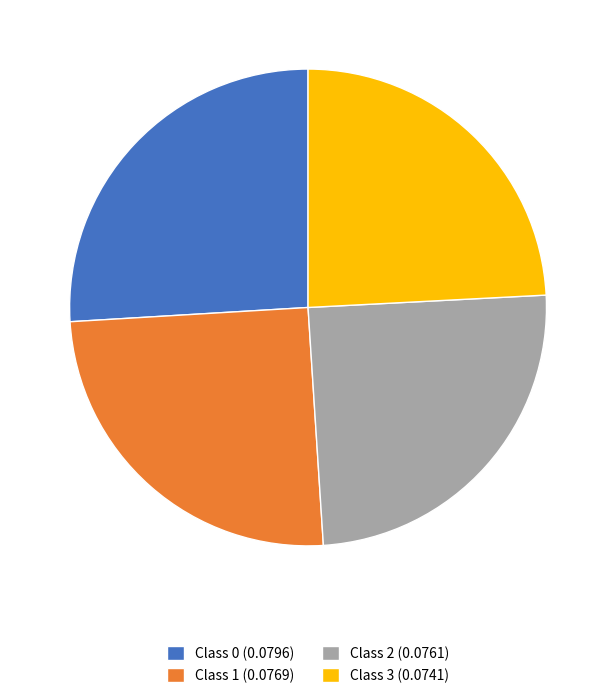

Is it true that Class 1 is 25% of the pie?

True